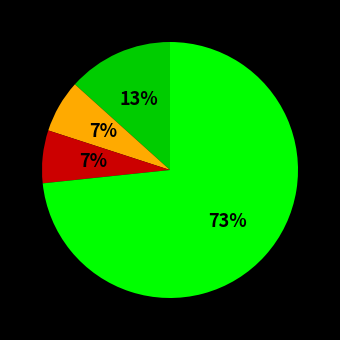

To the nearest percent, what is the average slice percentage?

25%